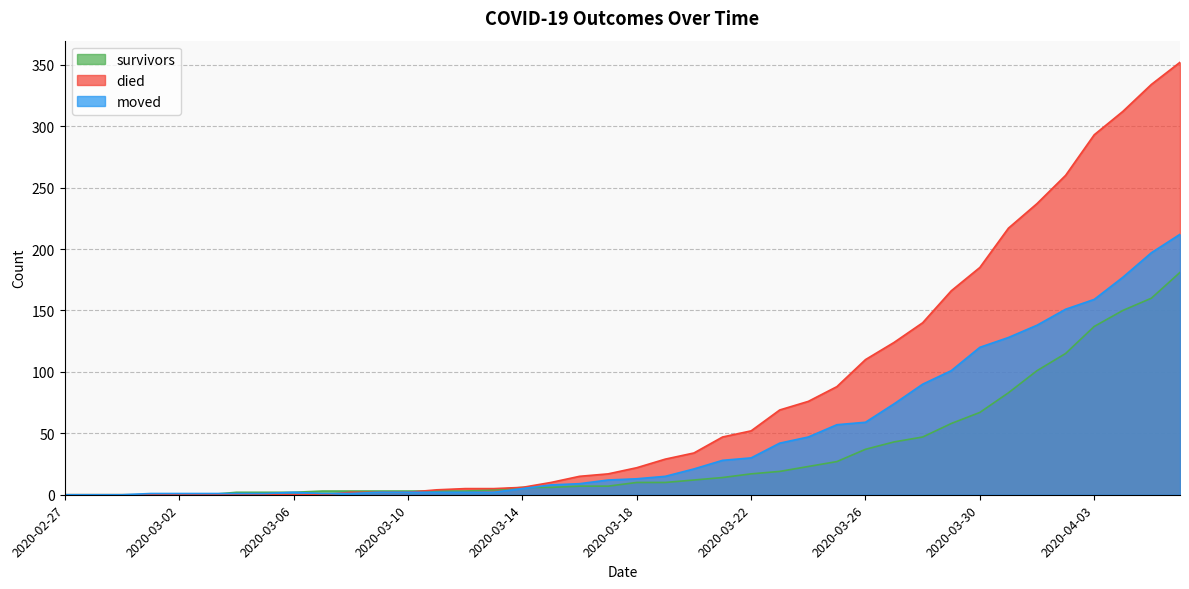

Where does the survivors series first go above 10?

2020-03-20